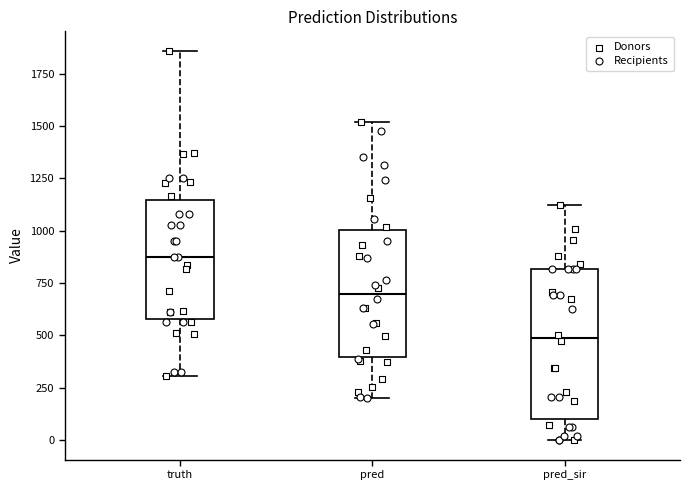

Reading left to right, transcribe this box plot: for each box, give where its median line is, the range the box spans, and where its two whiskers end, as read against the y-axis. The values are not printed on the chart, so give them approximately, as read against the axis.

truth: median 900, box 600 to 1150, whiskers 300 to 1850
pred: median 700, box 400 to 1000, whiskers 200 to 1500
pred_sir: median 500, box 100 to 800, whiskers 0 to 1100